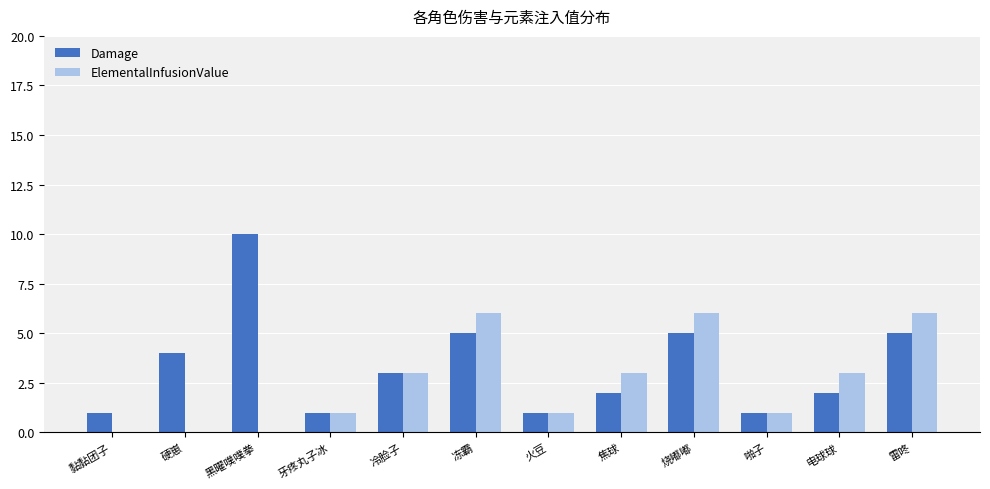

What is the sum of the Damage values at 雷咚 and 黑曜噗噗拳?

15